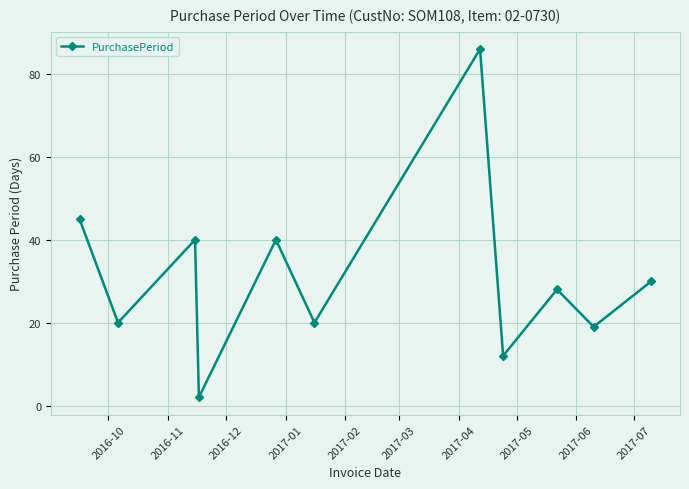

Reading left to right, transcribe all the data shown in this chart.

45	20	40	2	40	20	86	12	28	19	30